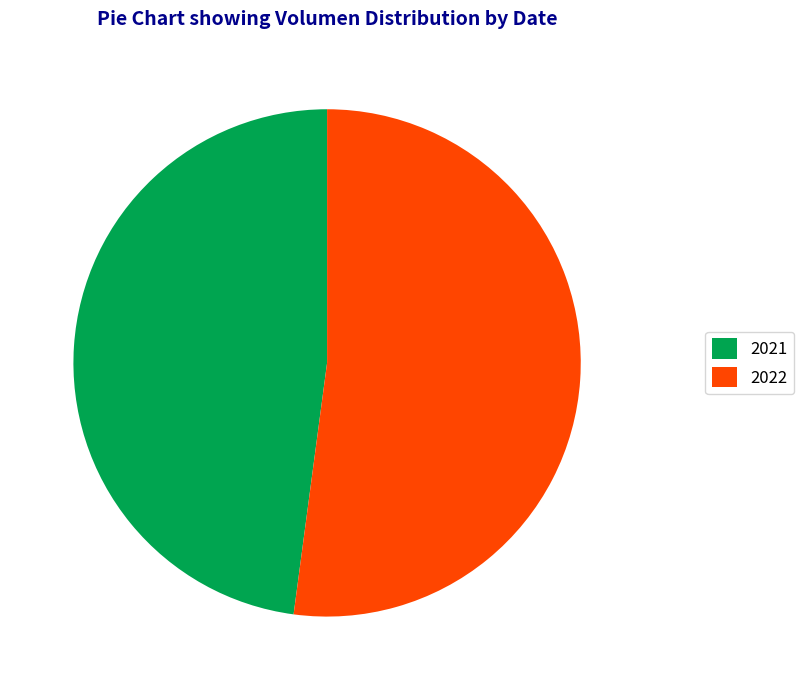

What is the ratio of the value at 2022 to the value at 2021?

1.1